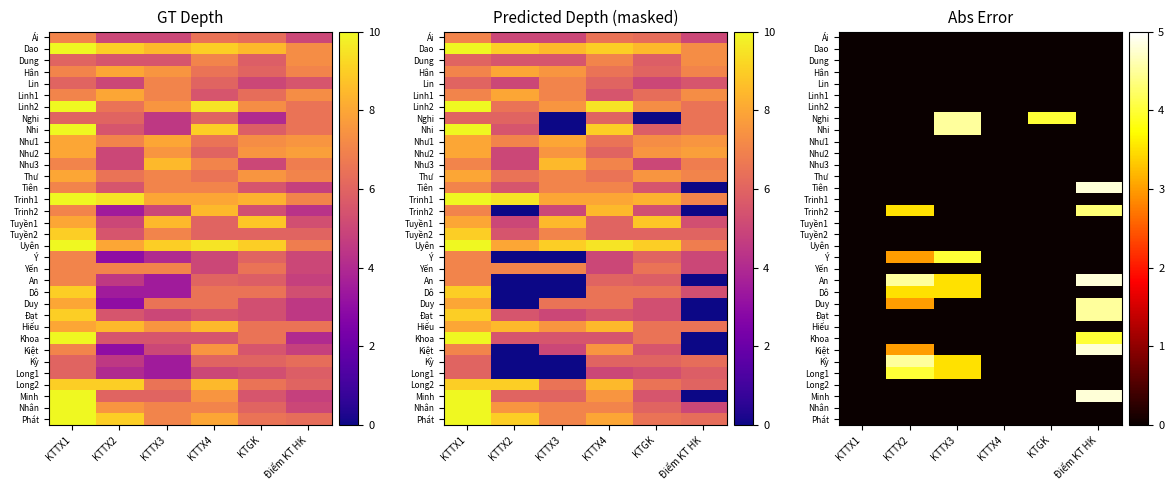

How many data points in Long1 are above 0?

2